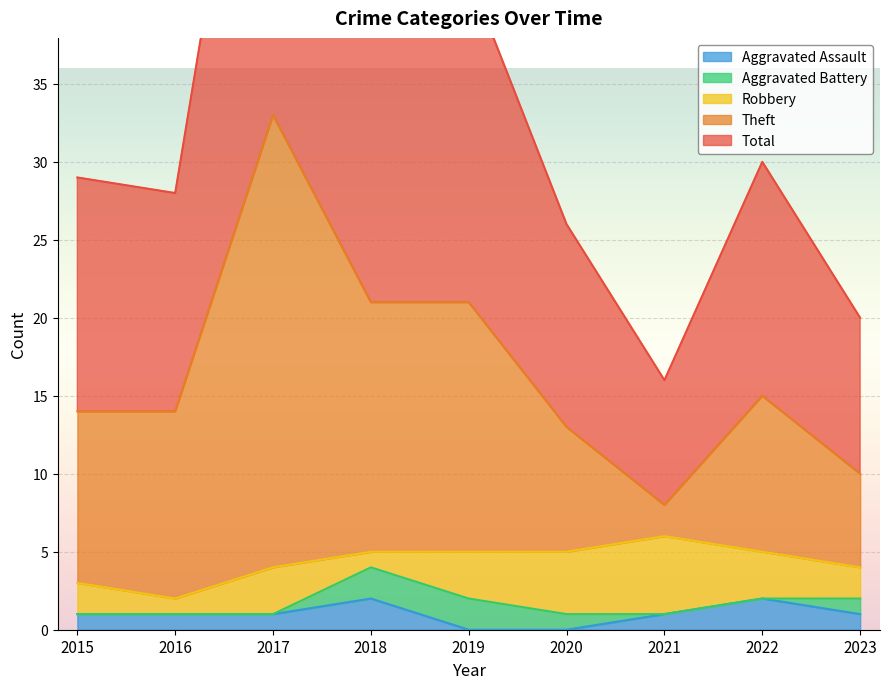

The Aggravated Assault series shows 1 at 2023. True or false?

True